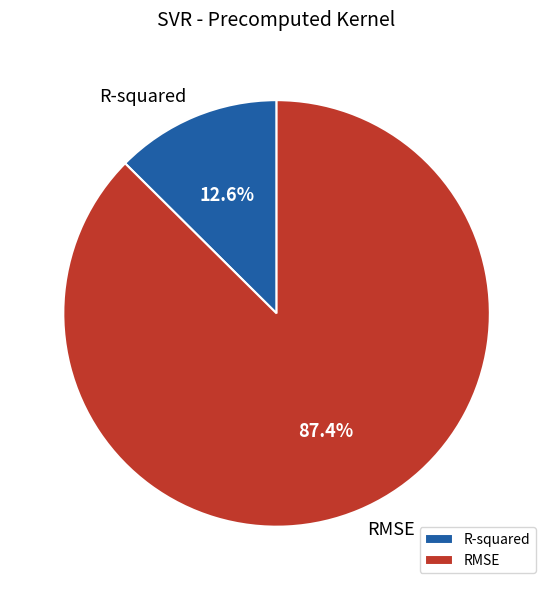

What is the ratio of the value at R-squared to the value at RMSE?

0.1